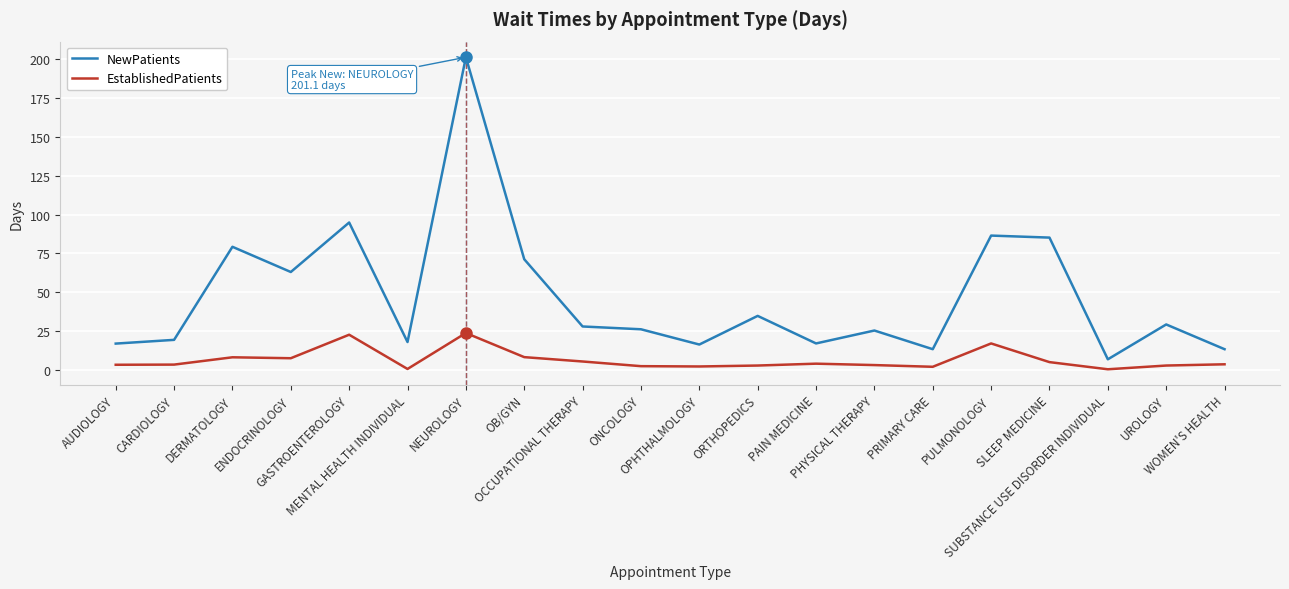

At how many categories does at least one series exceed 115?

1